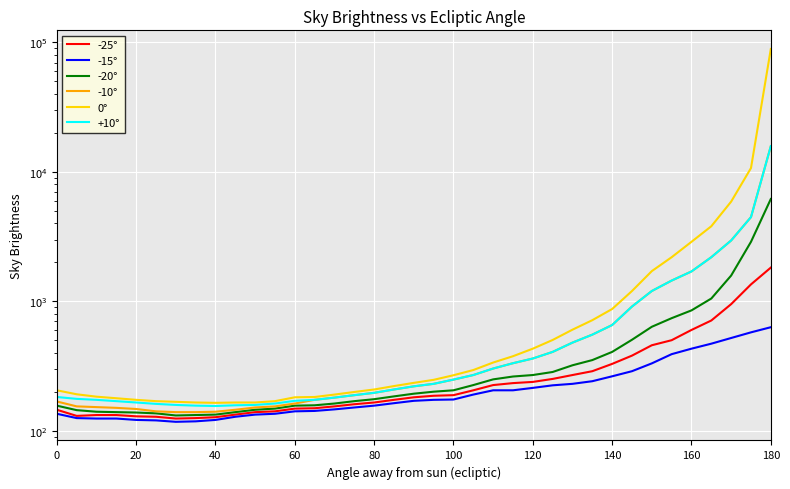

What are all the series names shown in the legend?

-25°, -15°, -20°, -10°, 0°, +10°